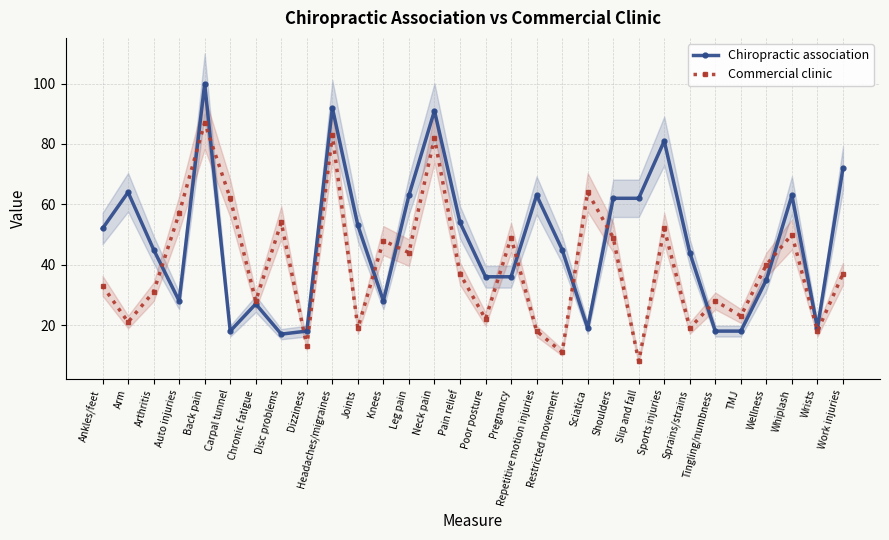

Reading right to left, what are all the values shown in this chart?

Chiropractic association: Work injuries=72	Wrists=19	Whiplash=63	Wellness=35	TMJ=18	Tingling/numbness=18	Sprains/strains=44	Sports injuries=81	Slip and fall=62	Shoulders=62	Sciatica=19	Restricted movement=45	Repetitive motion injuries=63	Pregnancy=36	Poor posture=36	Pain relief=54	Neck pain=91	Leg pain=63	Knees=28	Joints=53	Headaches/migraines=92	Dizziness=18	Disc problems=17	Chronic fatigue=27	Carpal tunnel=18	Back pain=100	Auto injuries=28	Arthritis=45	Arm=64	Ankles/feet=52
Commercial clinic: Work injuries=37	Wrists=18	Whiplash=50	Wellness=40	TMJ=23	Tingling/numbness=28	Sprains/strains=19	Sports injuries=52	Slip and fall=8	Shoulders=49	Sciatica=64	Restricted movement=11	Repetitive motion injuries=18	Pregnancy=49	Poor posture=22	Pain relief=37	Neck pain=82	Leg pain=44	Knees=48	Joints=19	Headaches/migraines=83	Dizziness=13	Disc problems=54	Chronic fatigue=28	Carpal tunnel=62	Back pain=87	Auto injuries=57	Arthritis=31	Arm=21	Ankles/feet=33